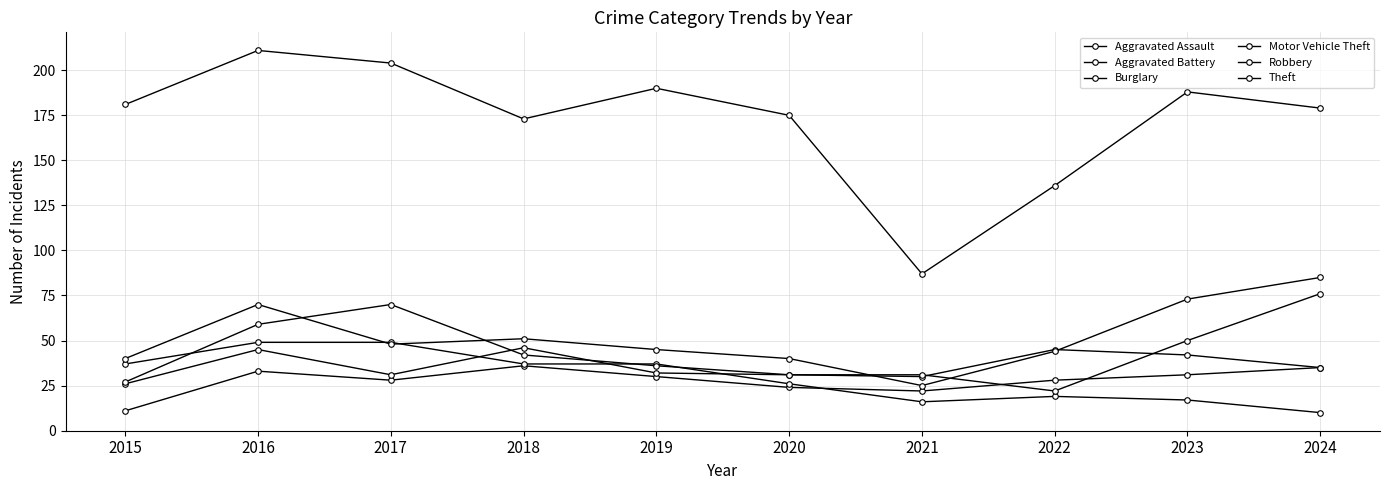

Between 2019 and 2023, which is larger?

2023